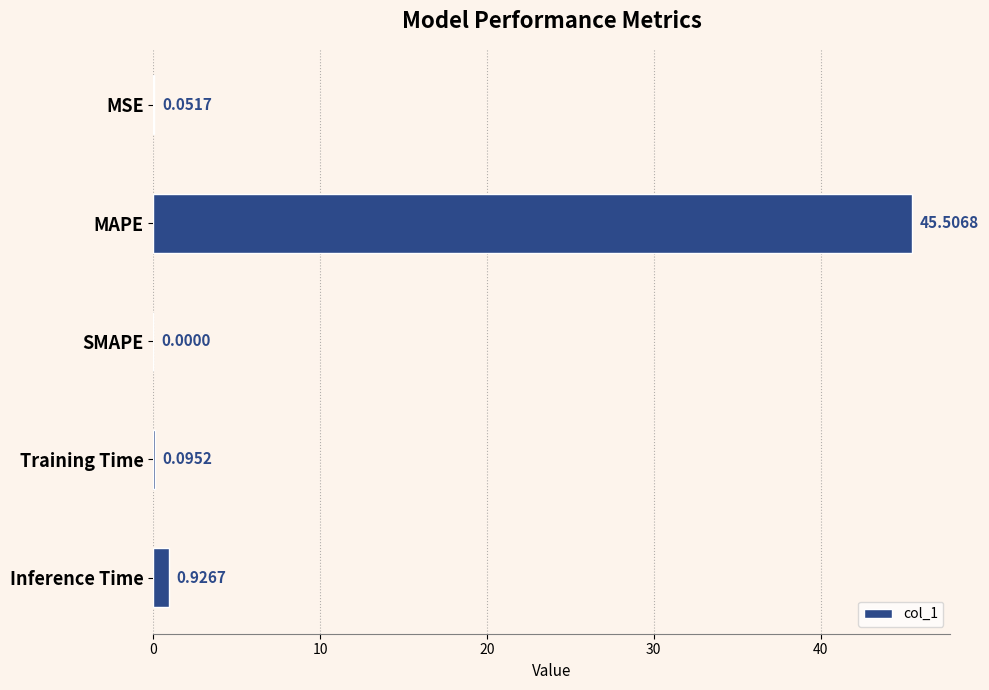

Where is the data nearest to the value 22?

Inference Time